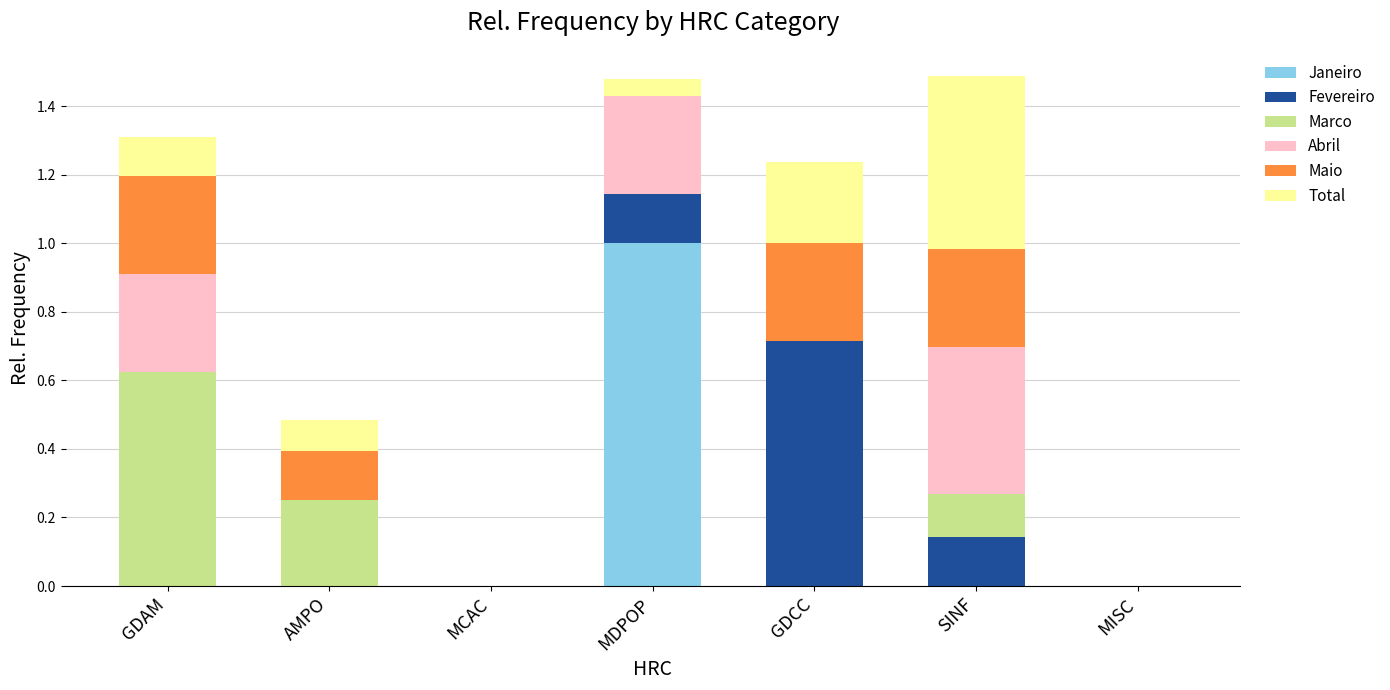

Count the number of data series in this chart.

6